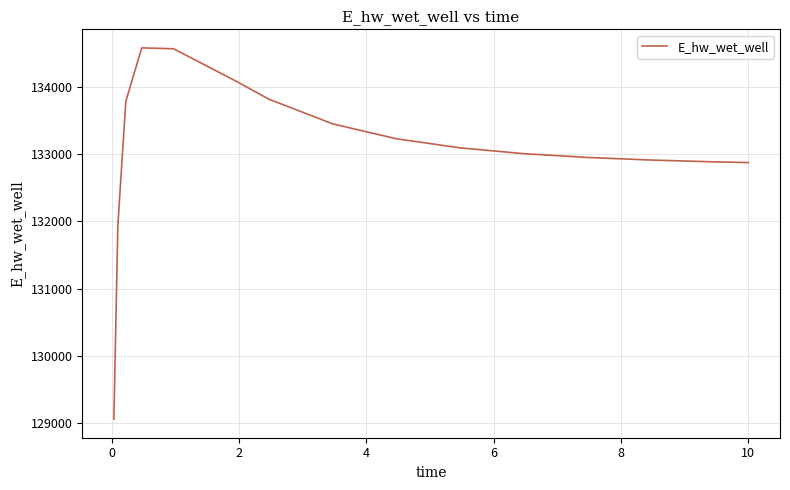

What is the difference between the maximum and minimum values?

5530.4